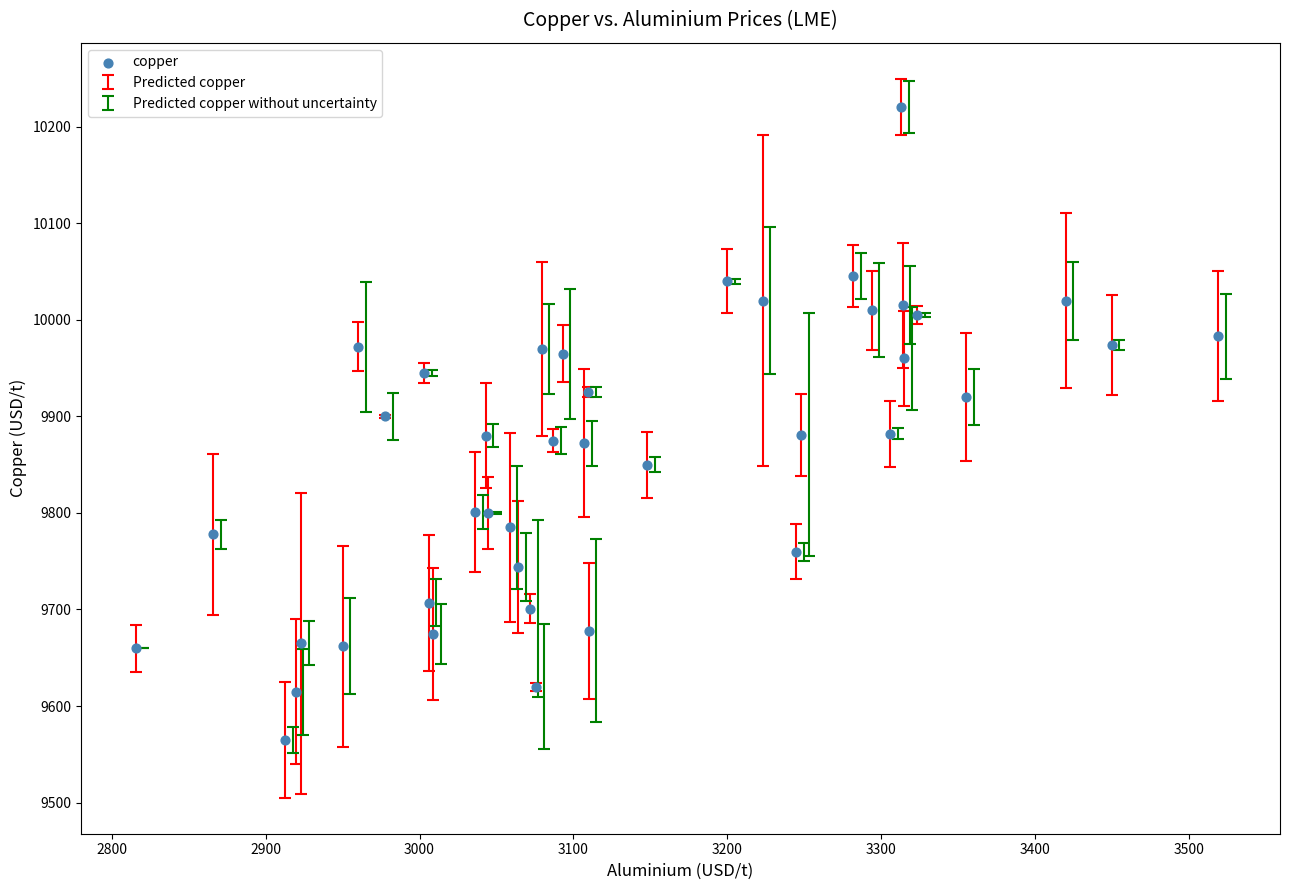

What is the range of Y values (max minus min)?

655.5